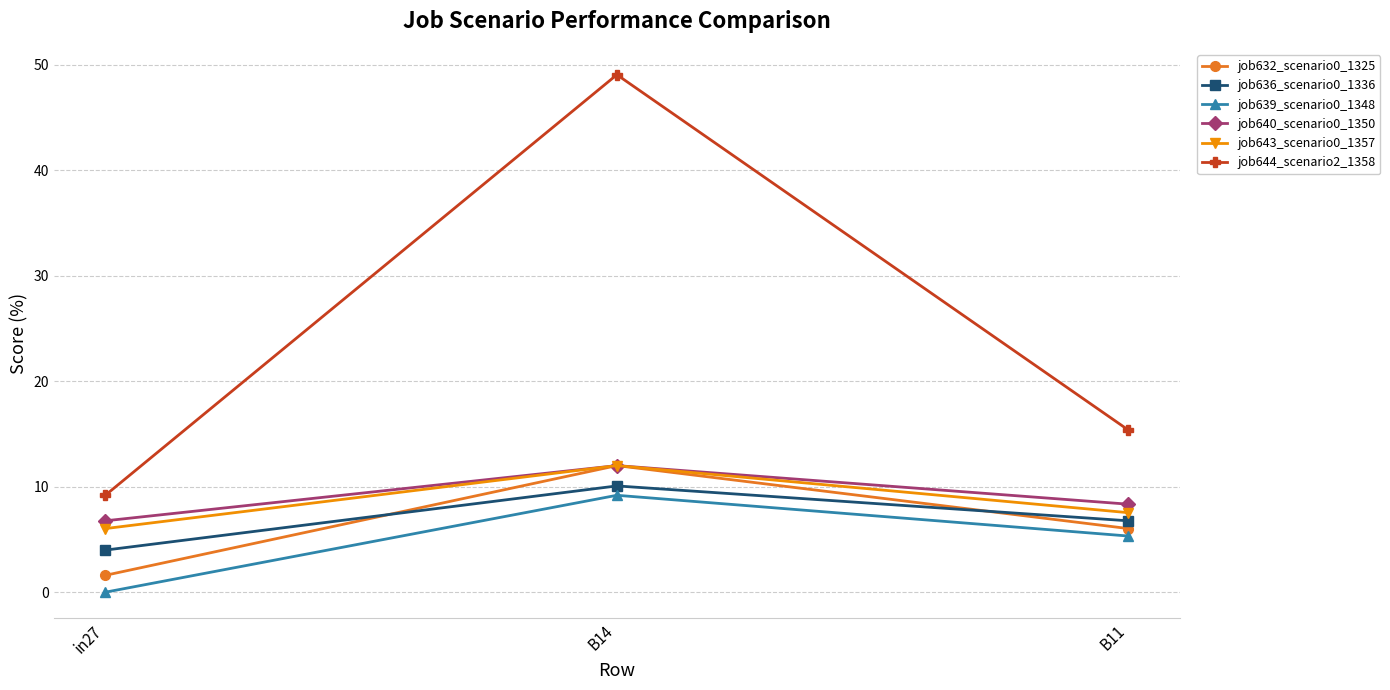

What is the label of the 3rd point from the left?

B11